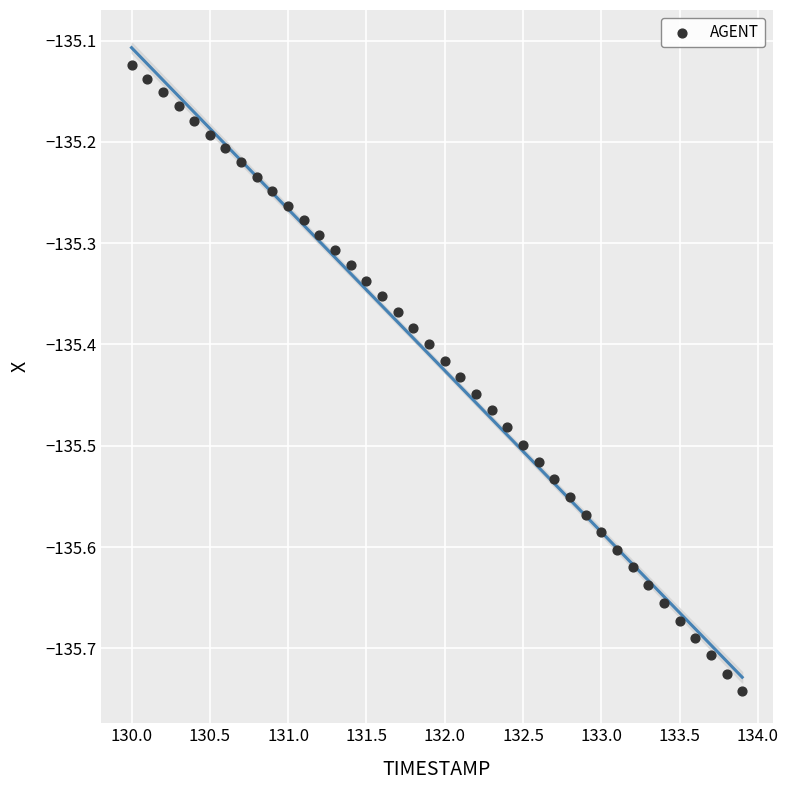

What is the range of Y values (max minus min)?

0.6